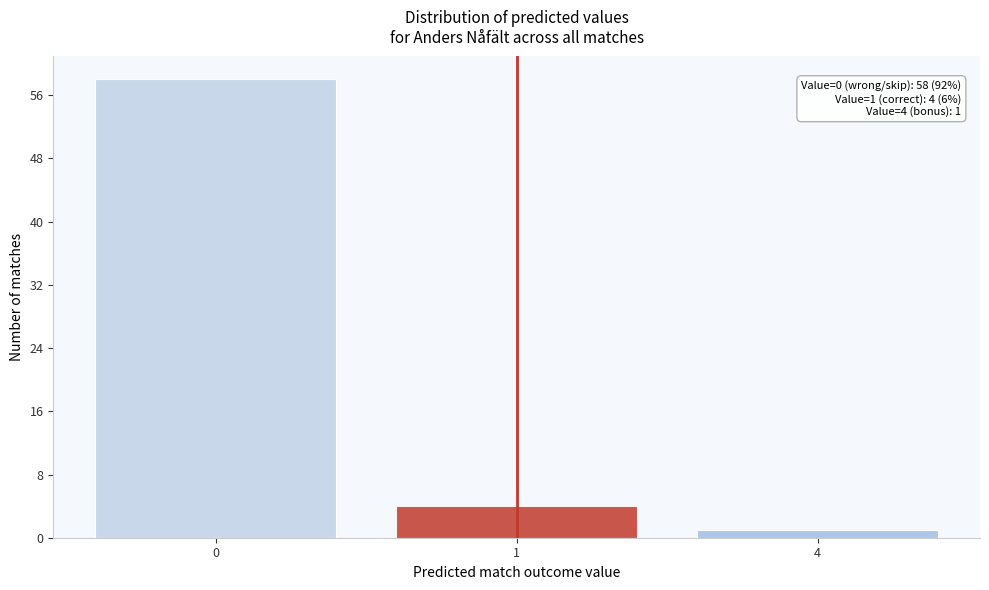

Reading right to left, what are all the values shown in this chart?

4=1	1=4	0=58